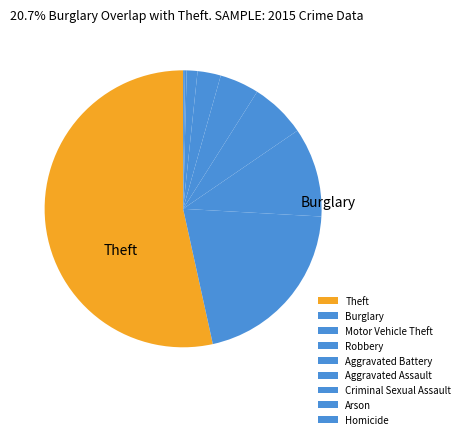

How many segments does this pie chart have?

9